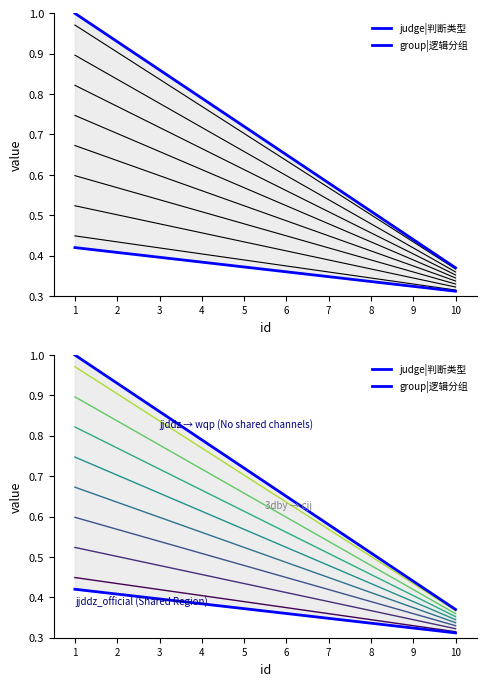

What is the difference between the maximum and minimum values in the judge|判断类型 series?

0.6